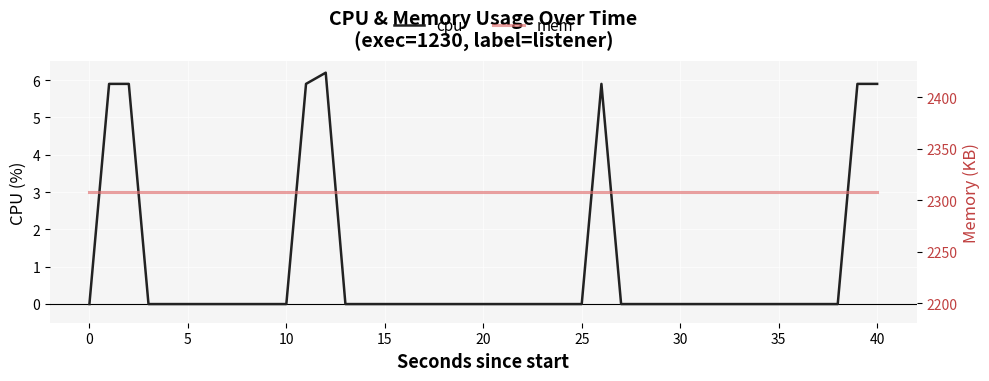

What is the value of the mem point at the 13th from the left?

2308.0